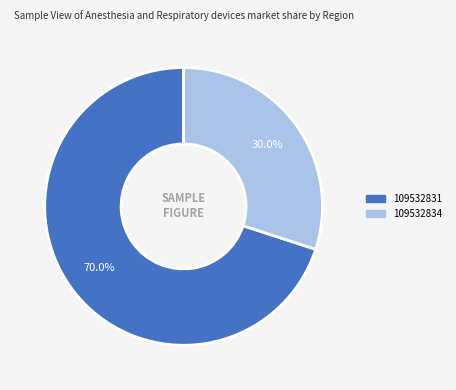

What is the largest slice in the pie chart?

109532831